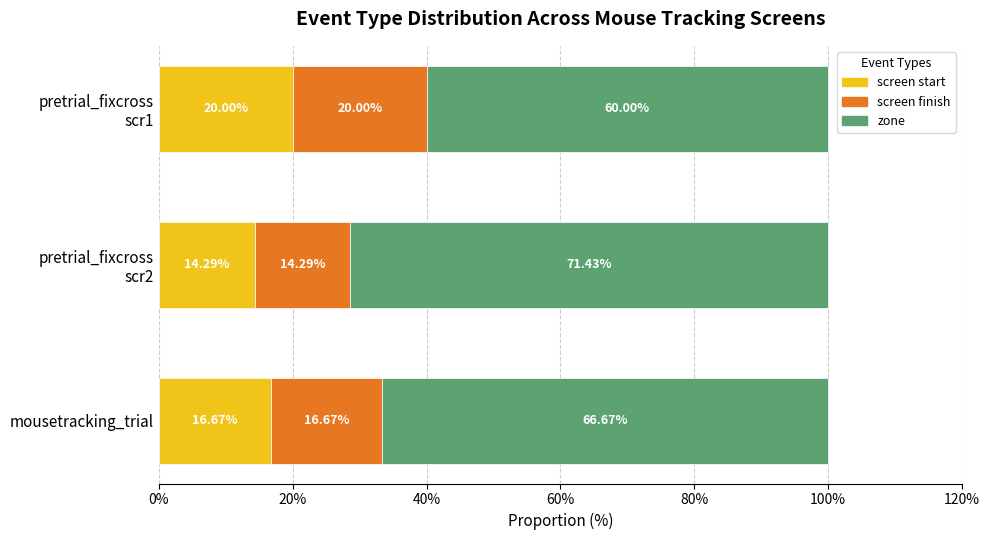

What is the difference between the maximum and second lowest values in the screen start series?

3.3